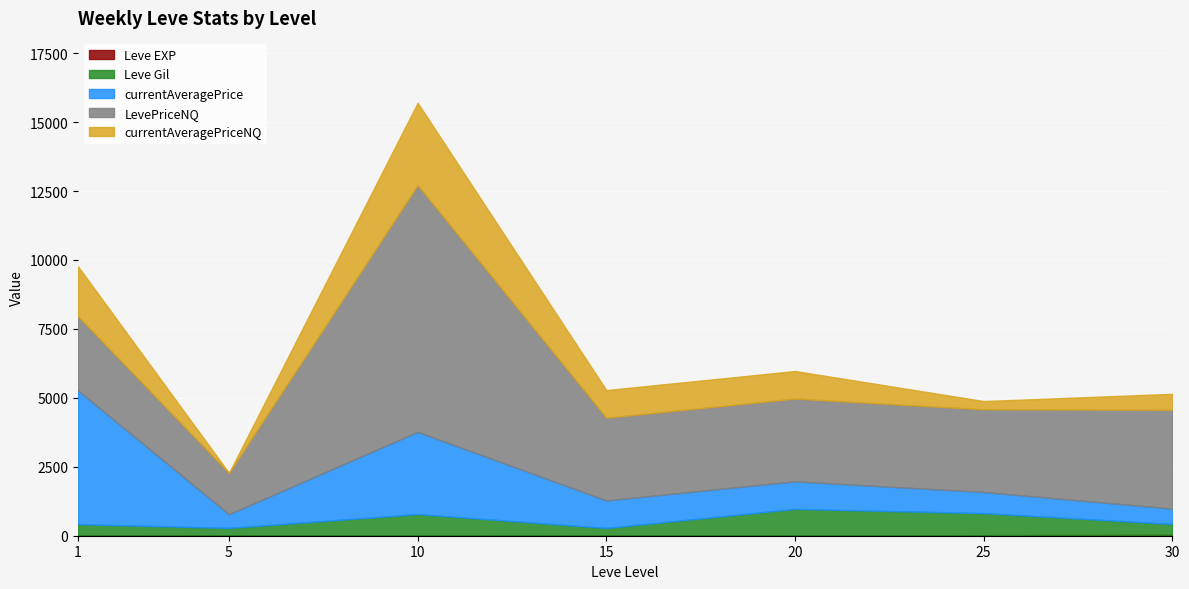

What is the sum of all Leve Gil values?

3900